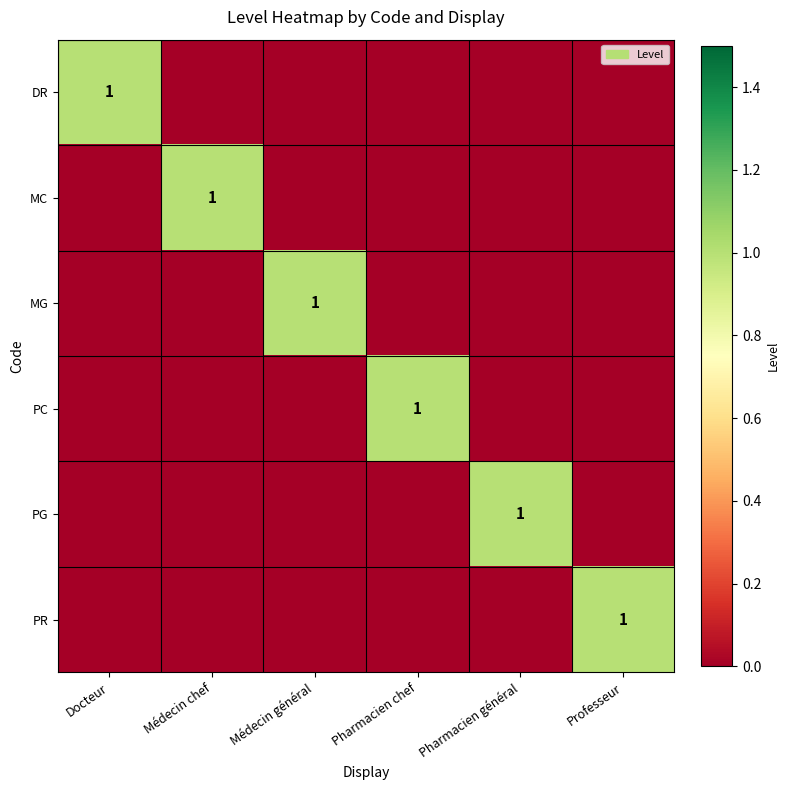

True or false: MC has a value of 2 at Médecin chef.

False